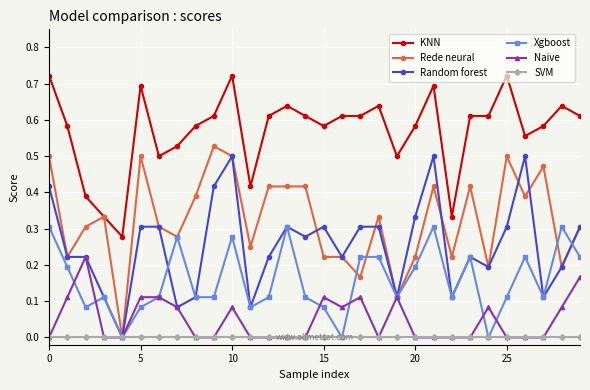

True or false: Xgboost has more than 2 points higher than both neighbors.

True